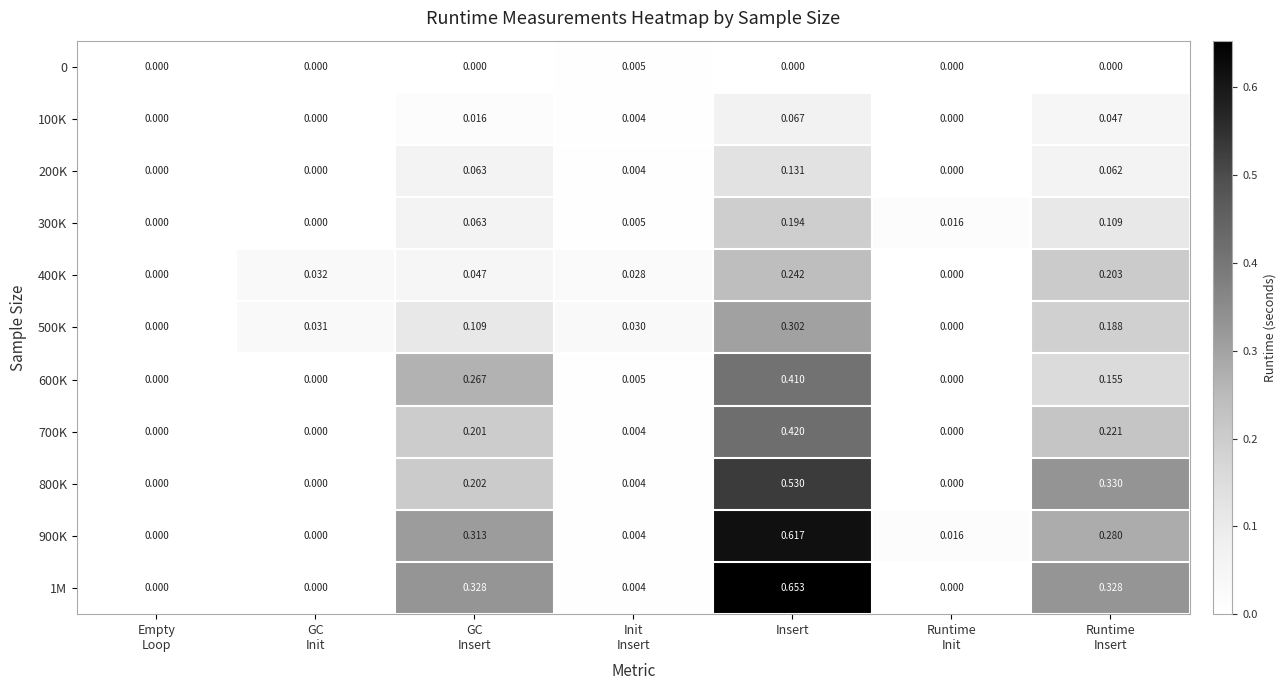

At which category is the sum across all series the highest?

Insert